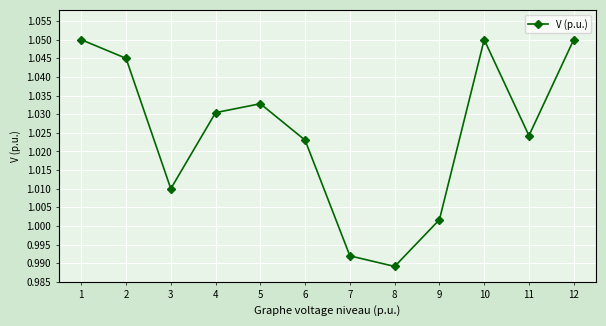

Which has a higher value, 5 or 3?

5